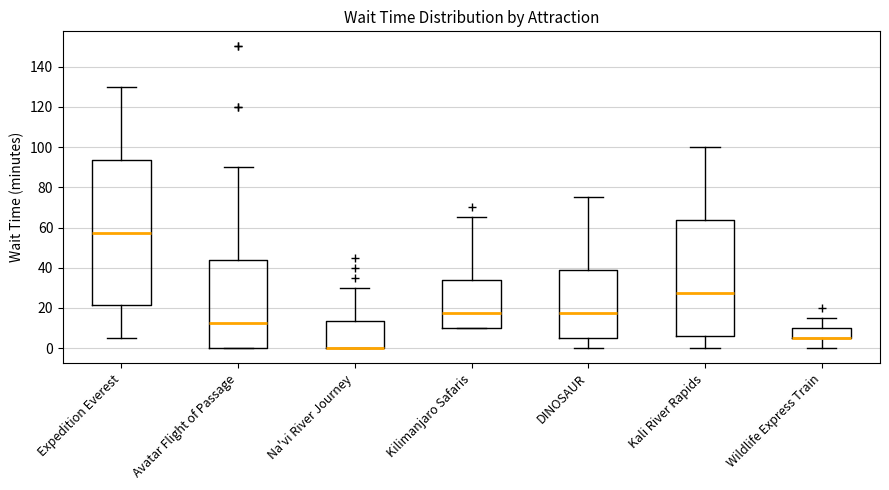

Reading left to right, transcribe this box plot: for each box, give where its median line is, the range the box spans, and where its two whiskers end, as read against the y-axis. The values are not printed on the chart, so give them approximately, as read against the axis.

Expedition Everest: median 58, box 22 to 94, whiskers 6 to 130
Avatar Flight of Passage: median 12, box 0 to 44, whiskers 0 to 90
Na'vi River Journey: median 0 (drawn on the box's lower edge), box 0 to 14, whiskers 0 to 30
Kilimanjaro Safaris: median 18, box 10 to 34, whiskers 10 to 66
DINOSAUR: median 18, box 6 to 38, whiskers 0 to 76
Kali River Rapids: median 28, box 6 to 64, whiskers 0 to 100
Wildlife Express Train: median 6 (drawn on the box's lower edge), box 6 to 10, whiskers 0 to 16